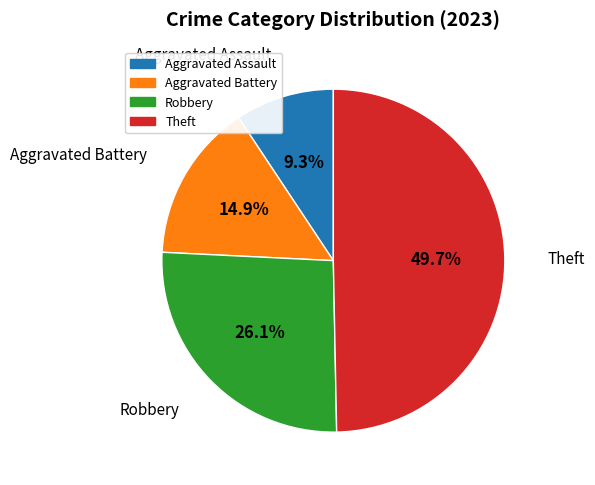

How many segments does this pie chart have?

4